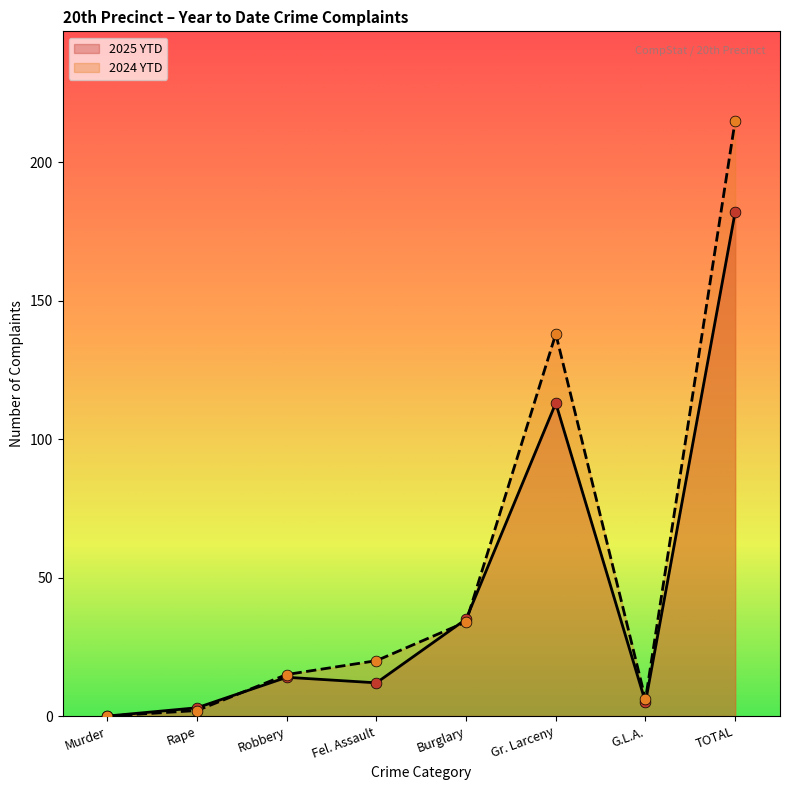

What are all the series names shown in the legend?

2025 YTD, 2024 YTD